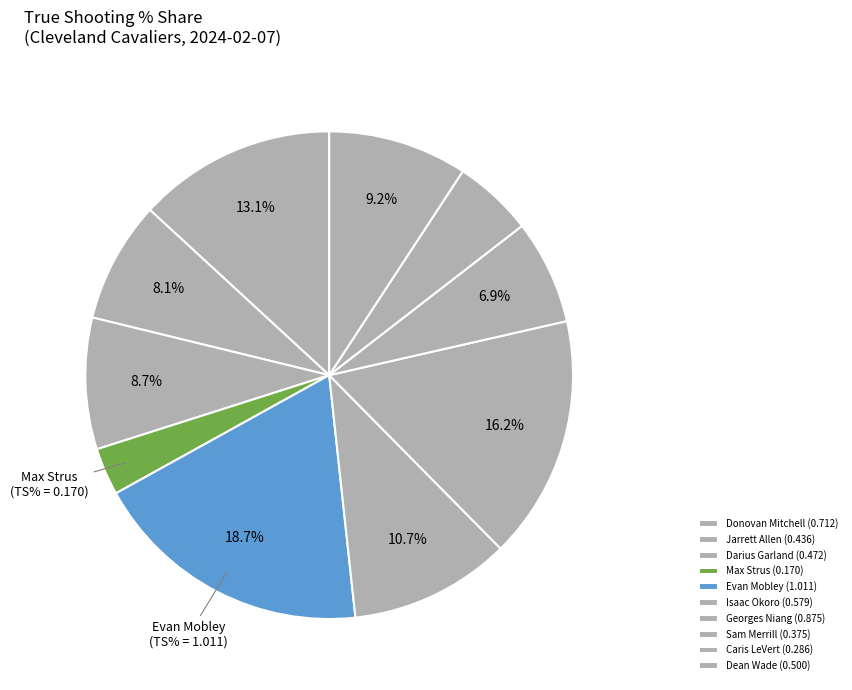

To the nearest percent, what is the difference between the largest and smallest slice percentages?

16%